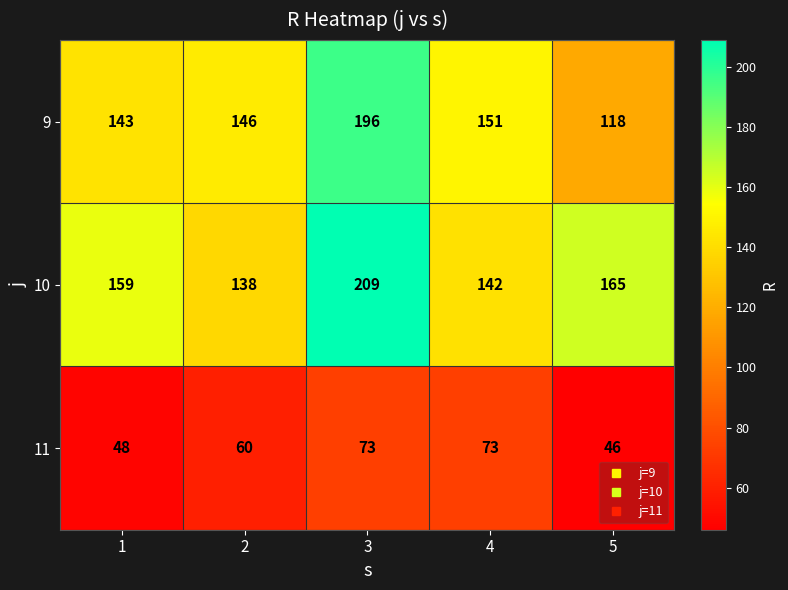

List the series in order of their peak value, lowest first.

11, 9, 10